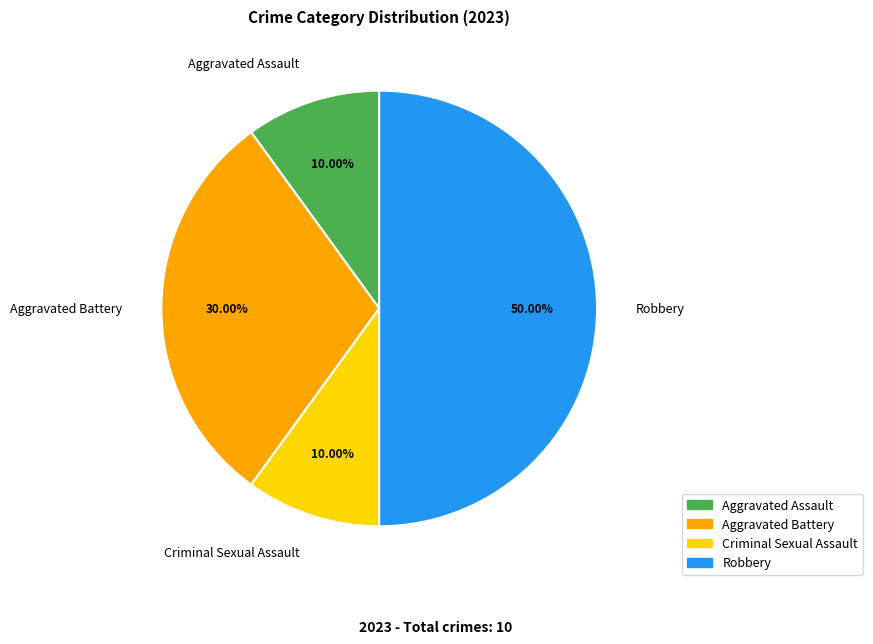

Combined, do Aggravated Assault and Criminal Sexual Assault account for over 50%?

No